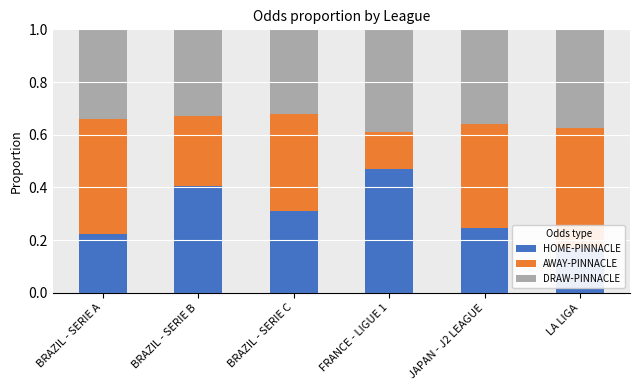

What is the label of the 2nd bar from the left?

BRAZIL - SERIE B